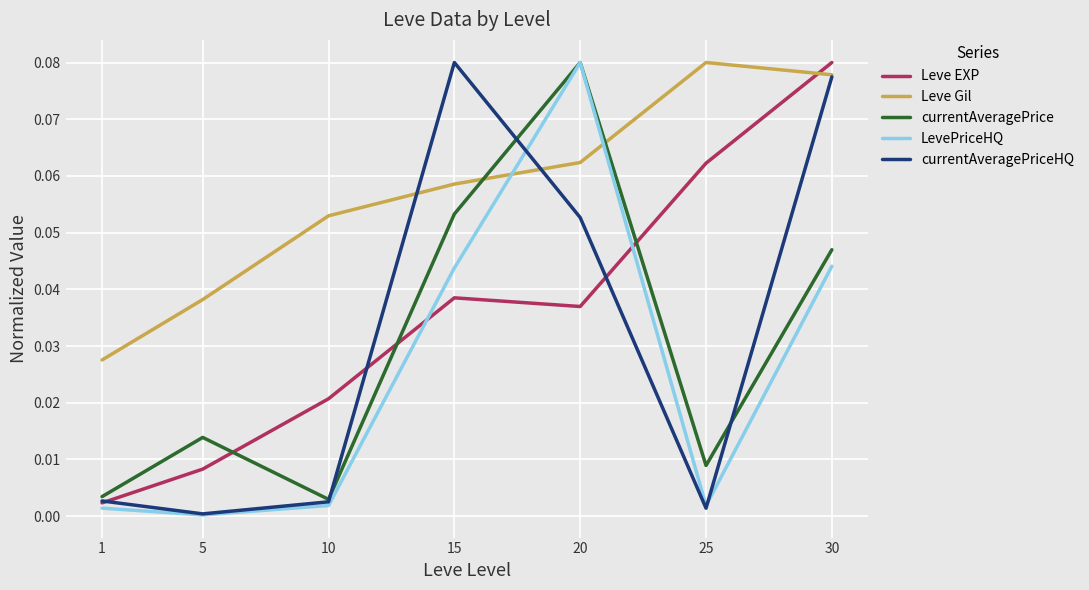

How many lines are shown in the chart?

5